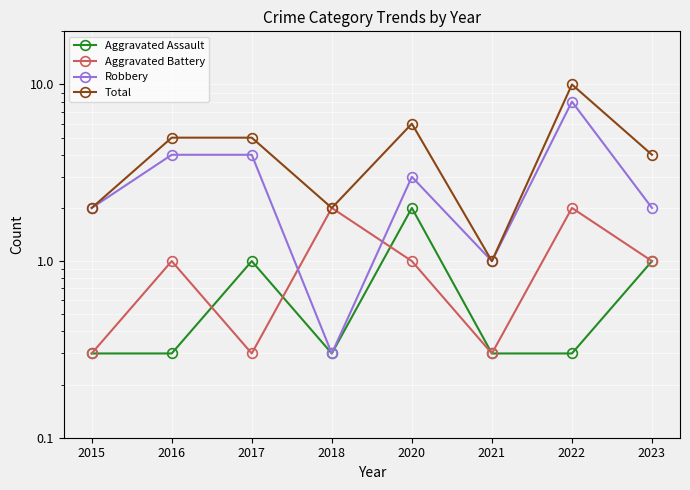

What is the difference between the highest and lowest values at 2021?

0.7